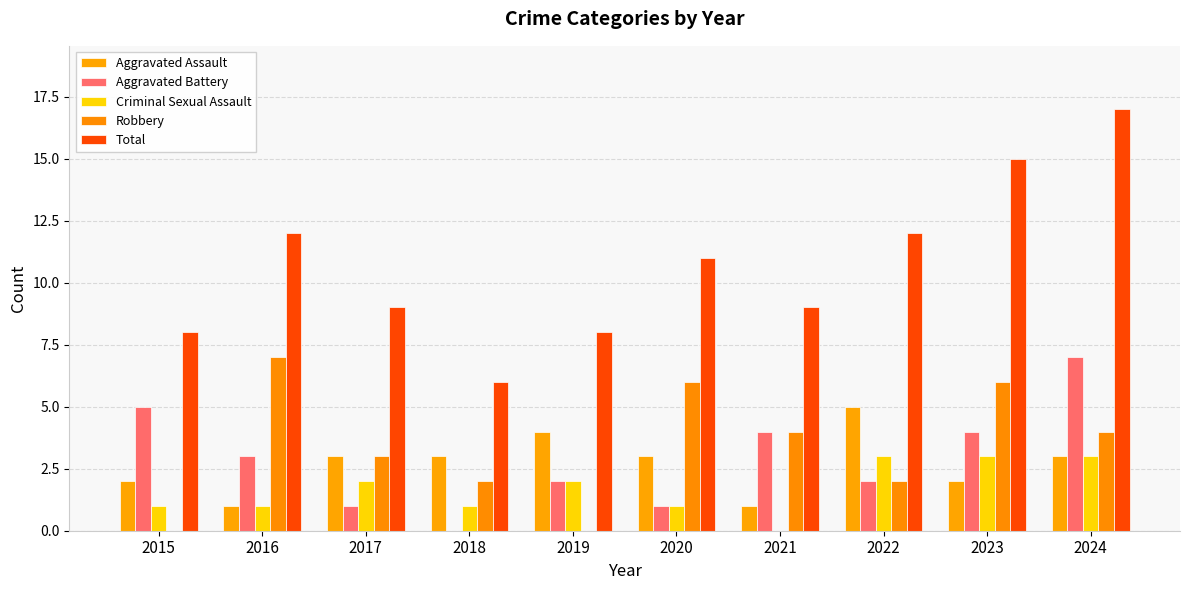

Rank the series by their maximum value, from lowest to highest.

Criminal Sexual Assault, Aggravated Assault, Aggravated Battery, Robbery, Total